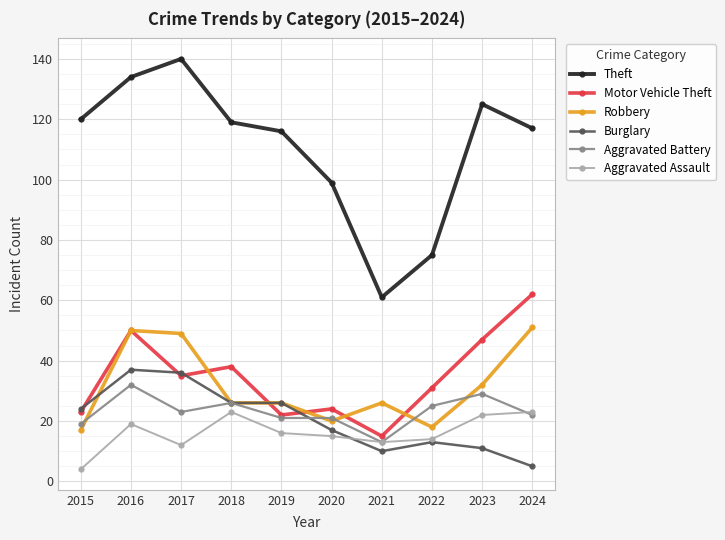

What is the difference between the highest and lowest values at 2017?

128